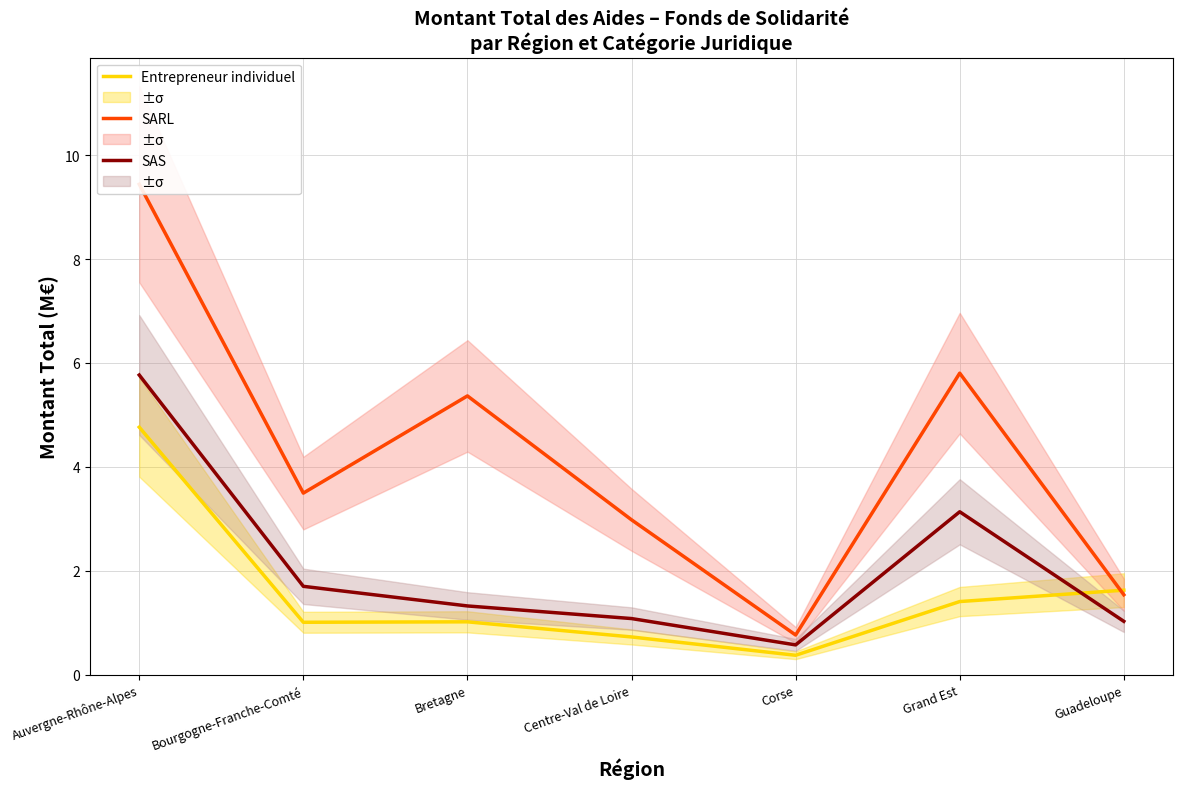

What are all the series names shown in the legend?

Entrepreneur individuel, SARL, SAS